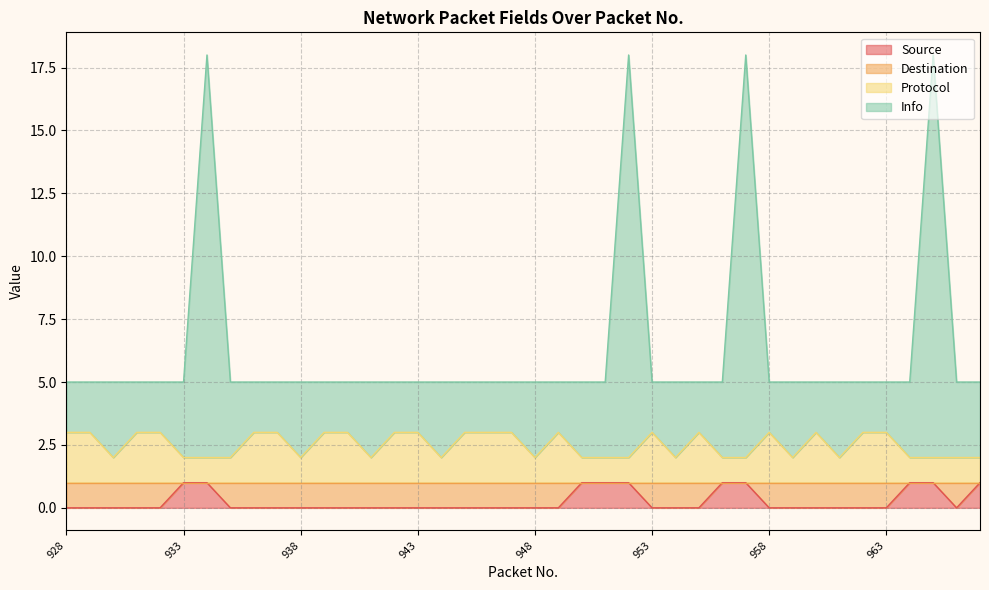

Is the value of Source at 941 greater than the value of Info at 930?

No